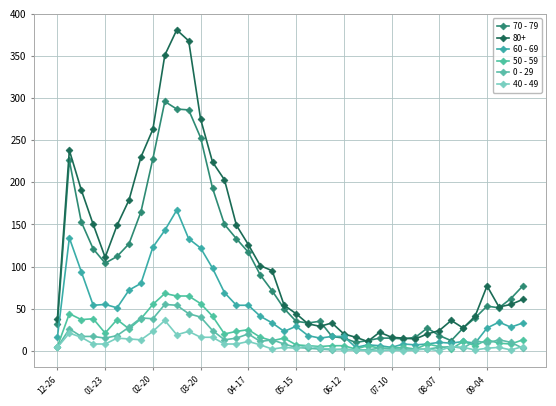

At how many categories does at least one series exceed 185?

10